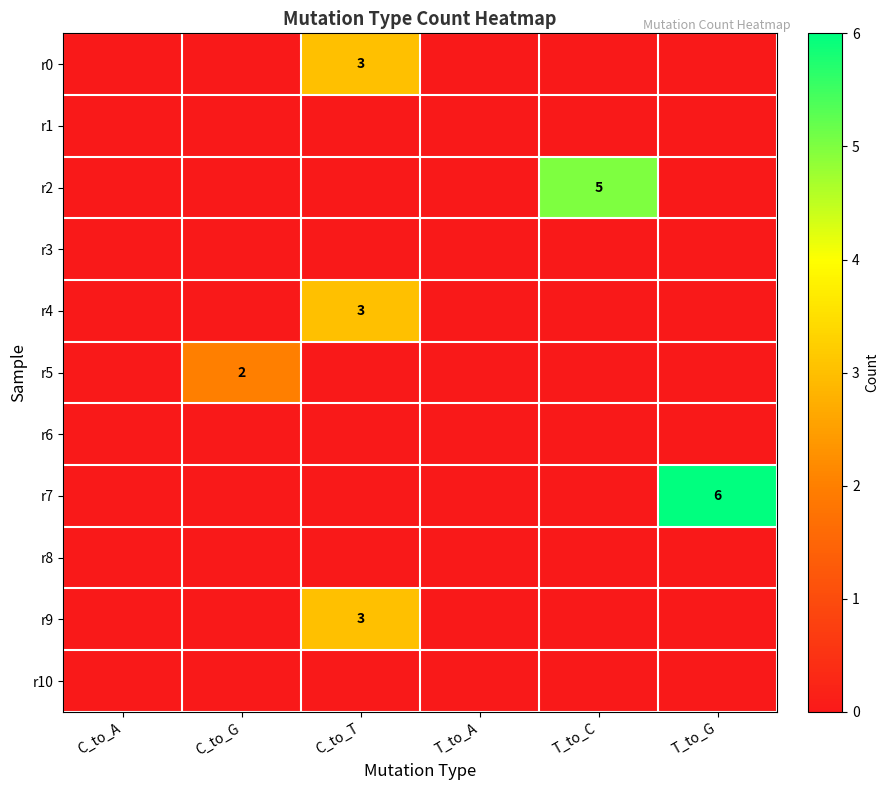

At how many categories does at least one series exceed 1?

4